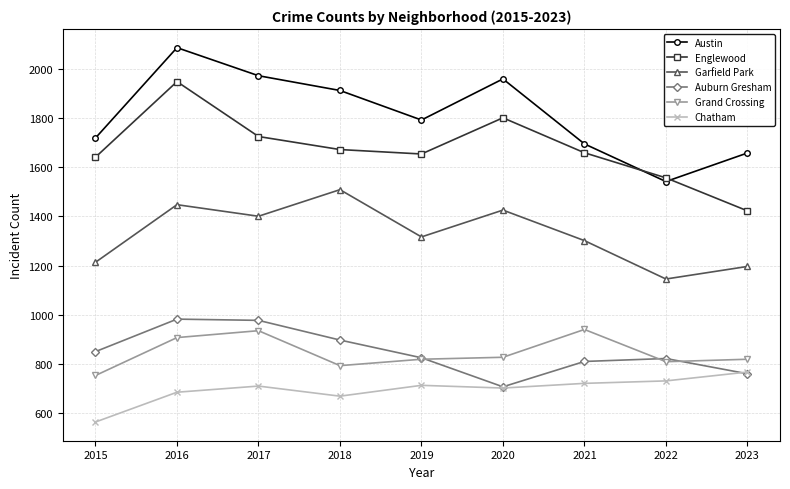

What is the spread (max minus min) of values at 2017?

1261